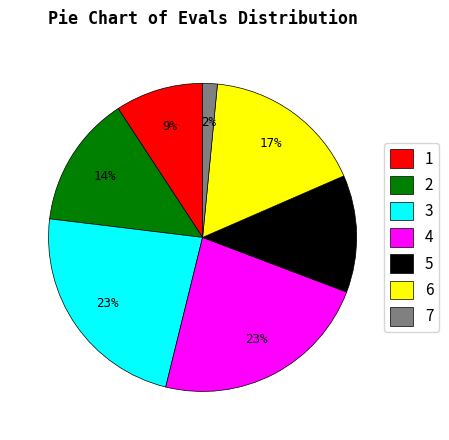

Is the sum of 3 and 7 greater than half?

No